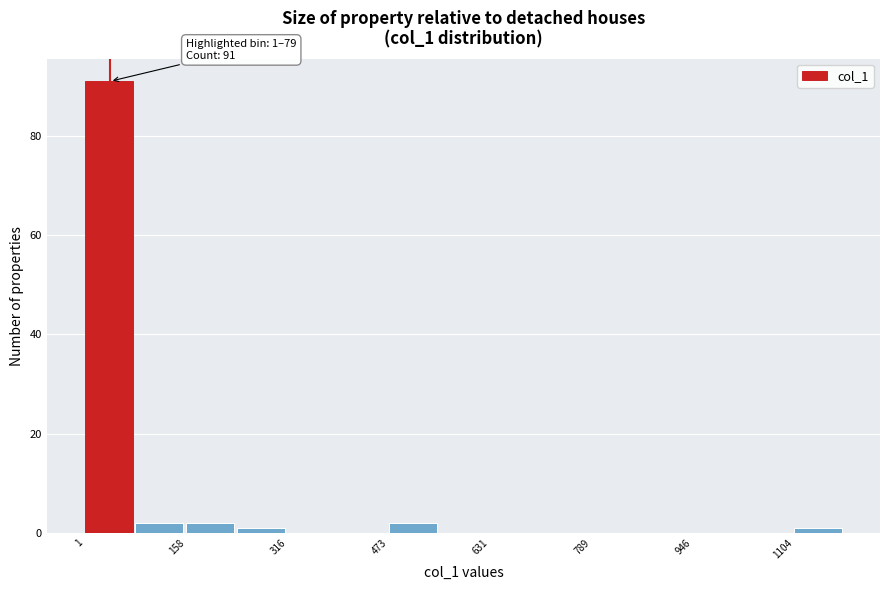

Around what value on the x-axis is the tallest bar? Give the approximate position of its centre, as read against the axis.

40